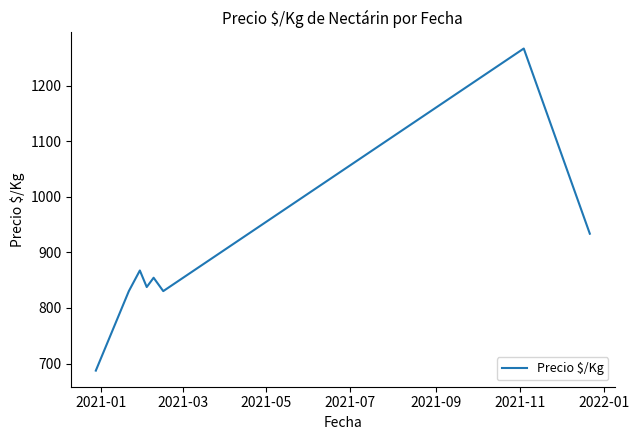

What is the maximum value shown in the chart?

1266.5